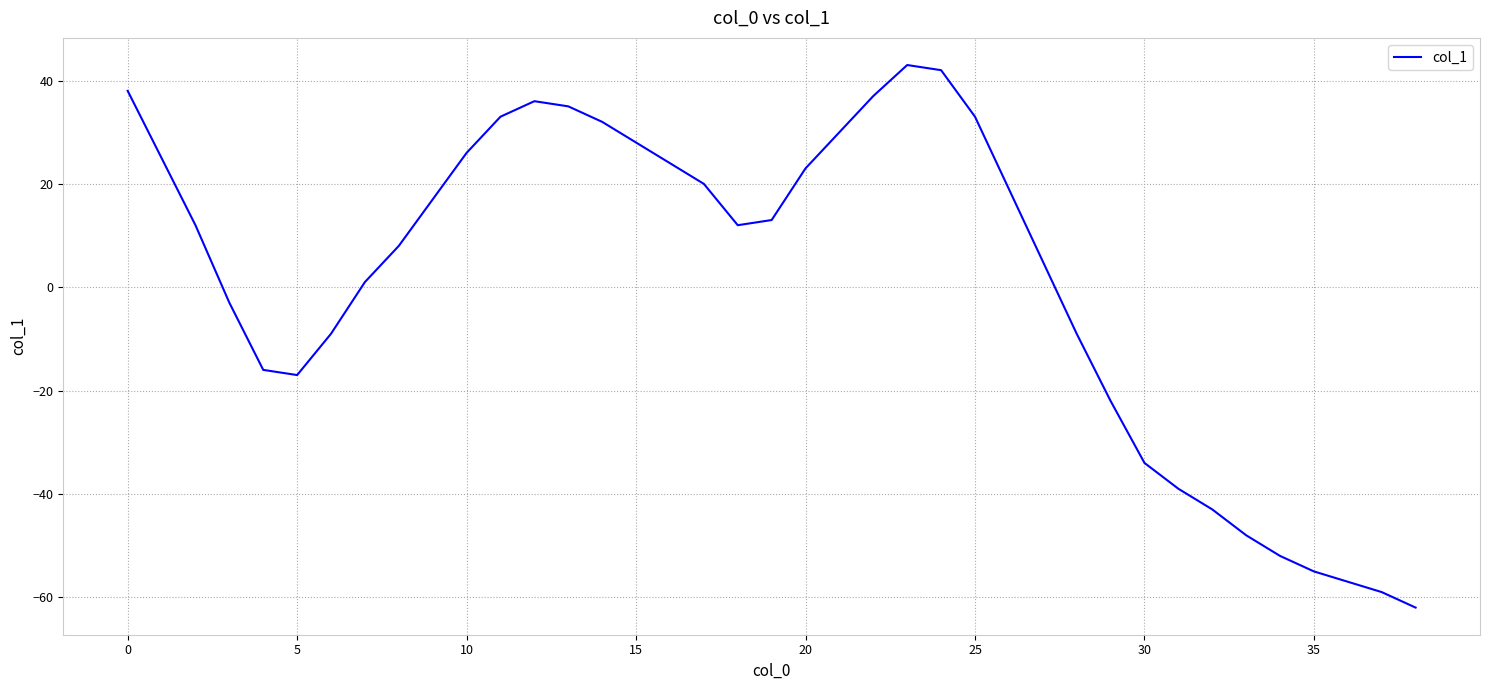

What is the minimum value shown in the chart?

-62